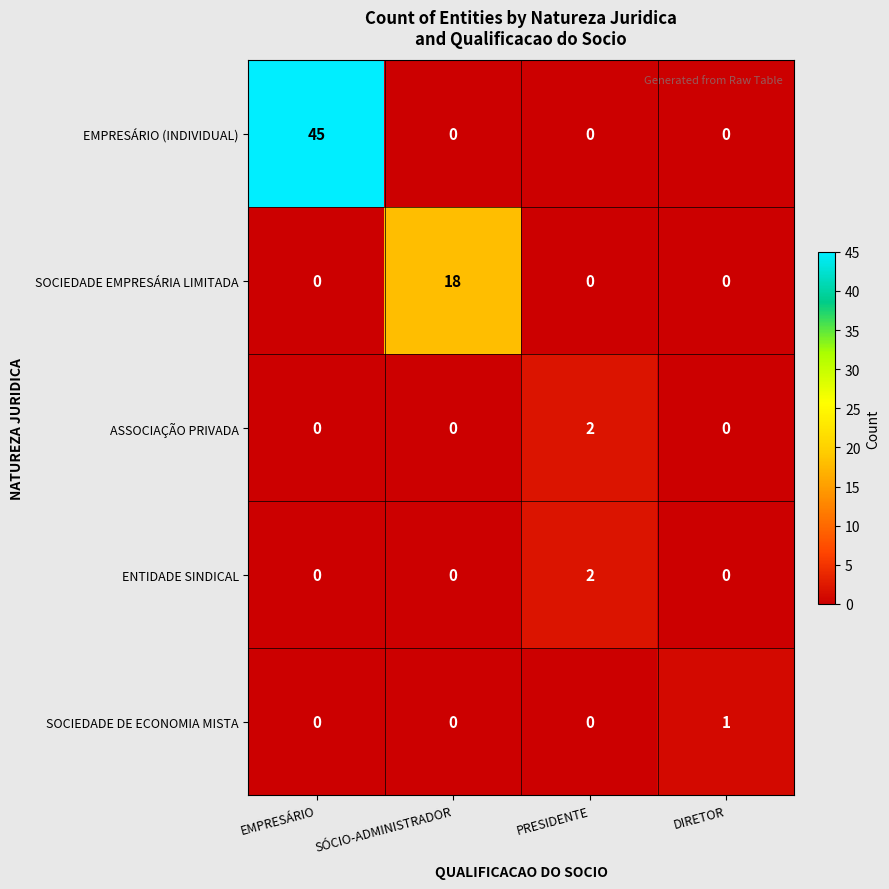

Reading left to right, extract all data points from this chart.

EMPRESÁRIO (INDIVIDUAL): 45	0	0	0
SOCIEDADE EMPRESÁRIA LIMITADA: 0	18	0	0
ASSOCIAÇÃO PRIVADA: 0	0	2	0
ENTIDADE SINDICAL: 0	0	2	0
SOCIEDADE DE ECONOMIA MISTA: 0	0	0	1